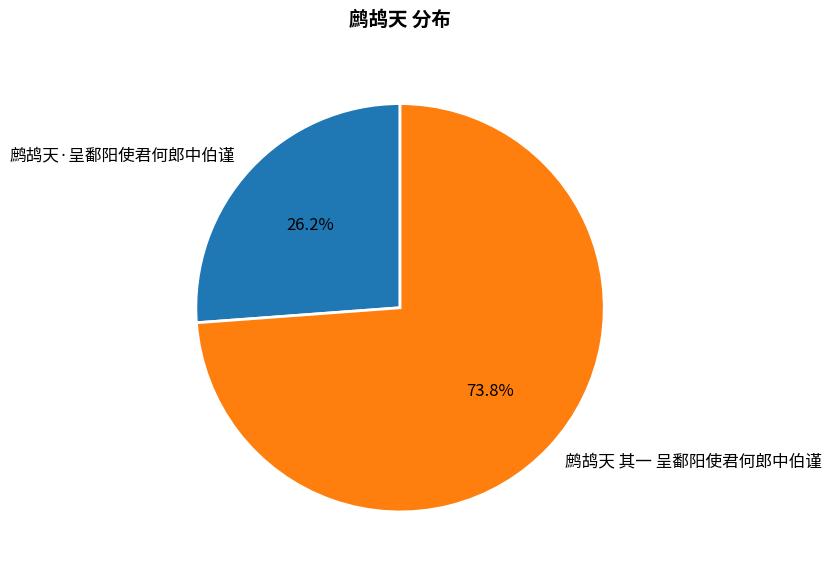

Does 鹧鸪天 其一 呈鄱阳使君何郎中伯谨 represent more than half of the total?

Yes